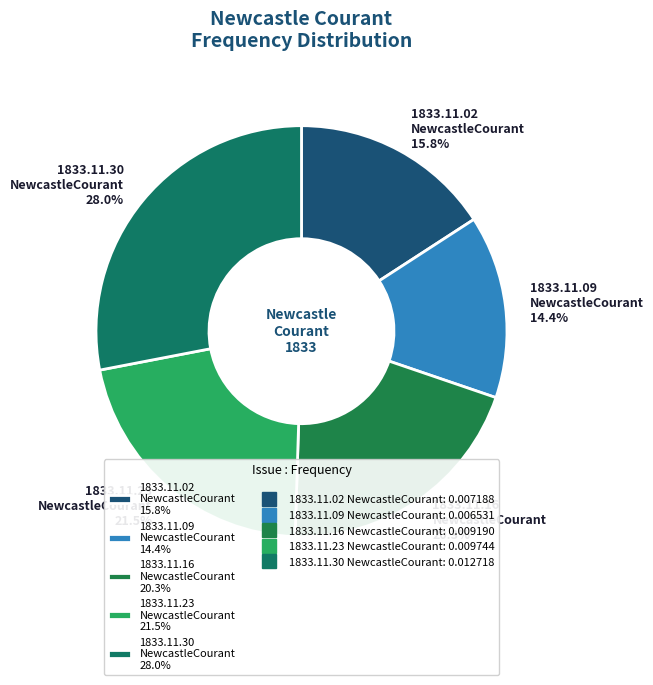

To the nearest percent, what is the average slice percentage?

20%